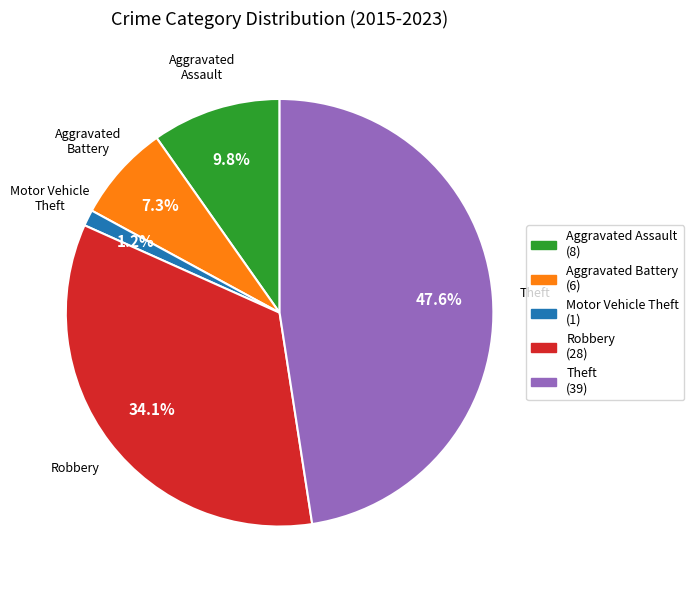

How many segments does this pie chart have?

5